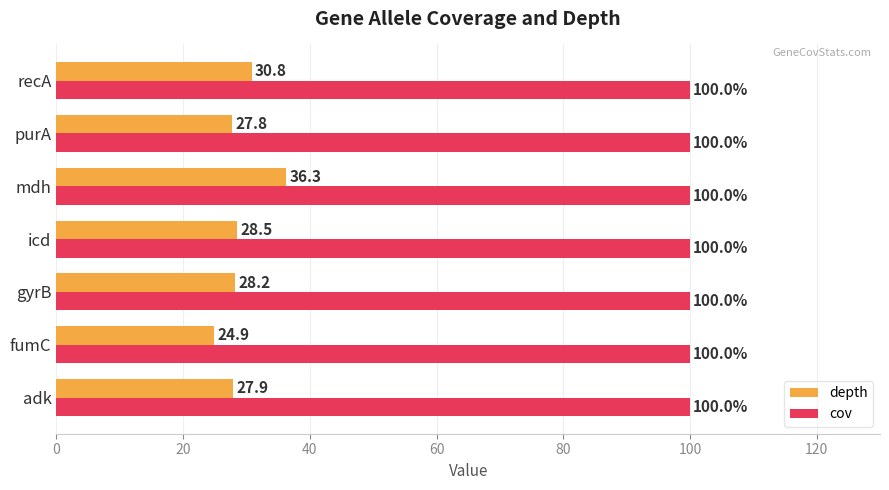

How many values in the depth series exceed 28?

4